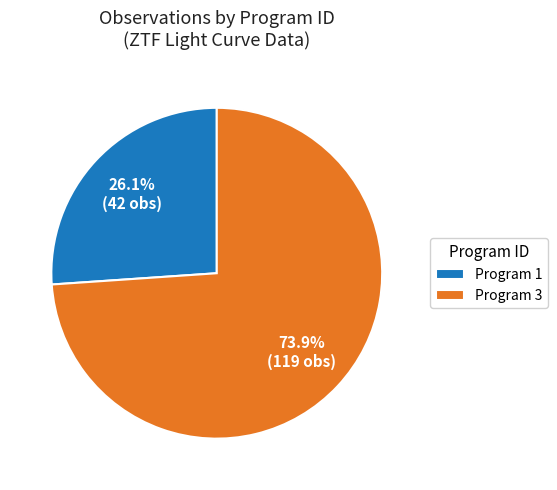

To the nearest percent, what is the average slice percentage?

50%